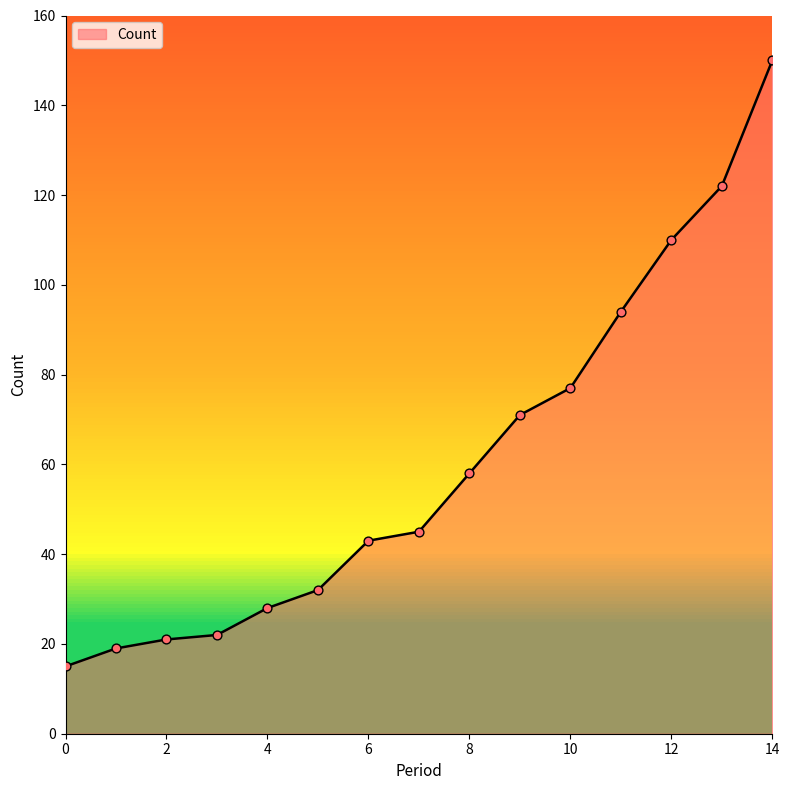

What is the difference between the maximum and minimum values?

135